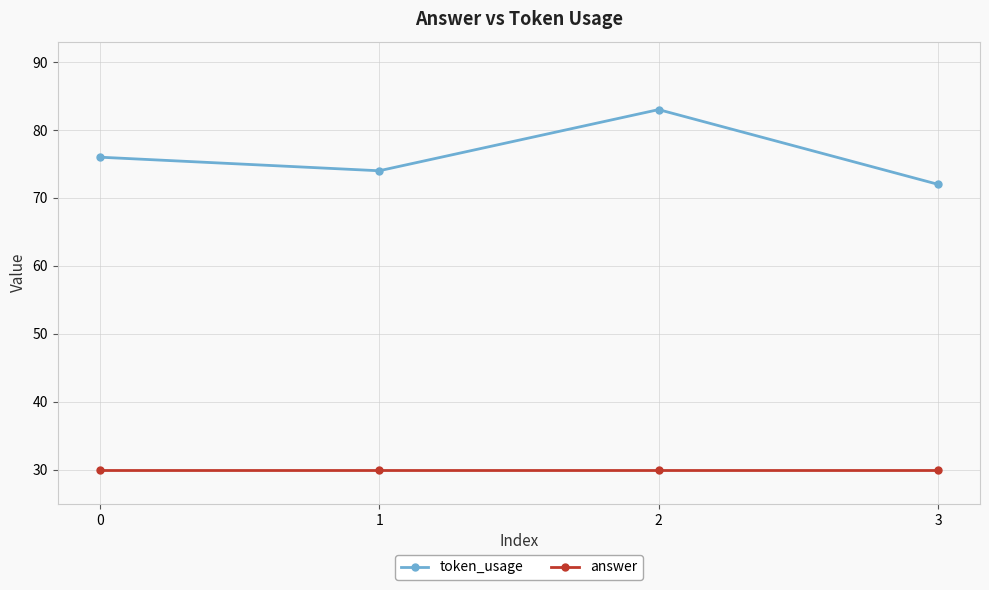

At how many categories does at least one series exceed 34?

4